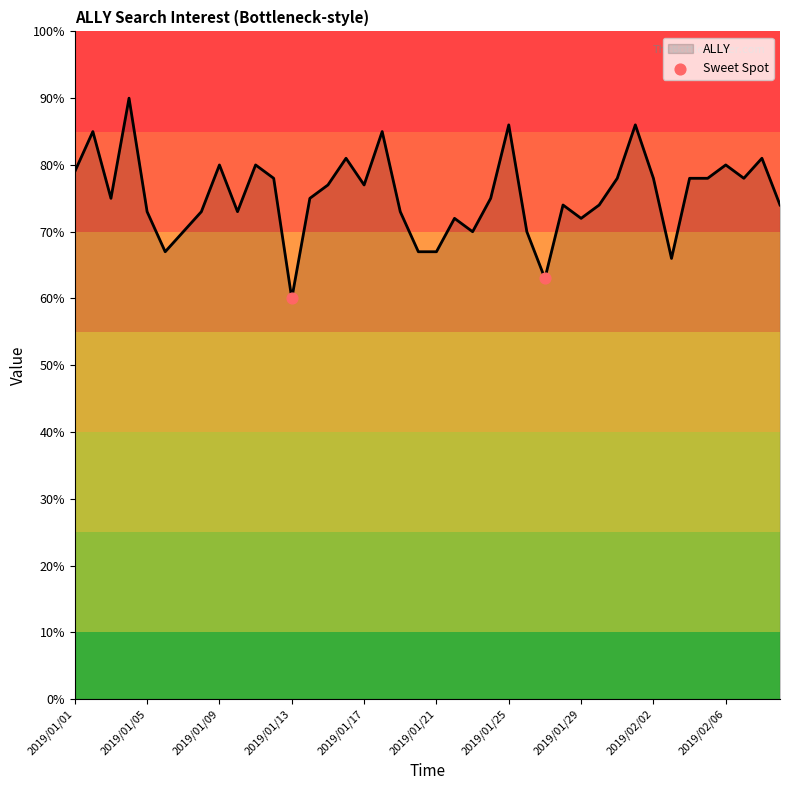

What is the smallest value displayed?

60